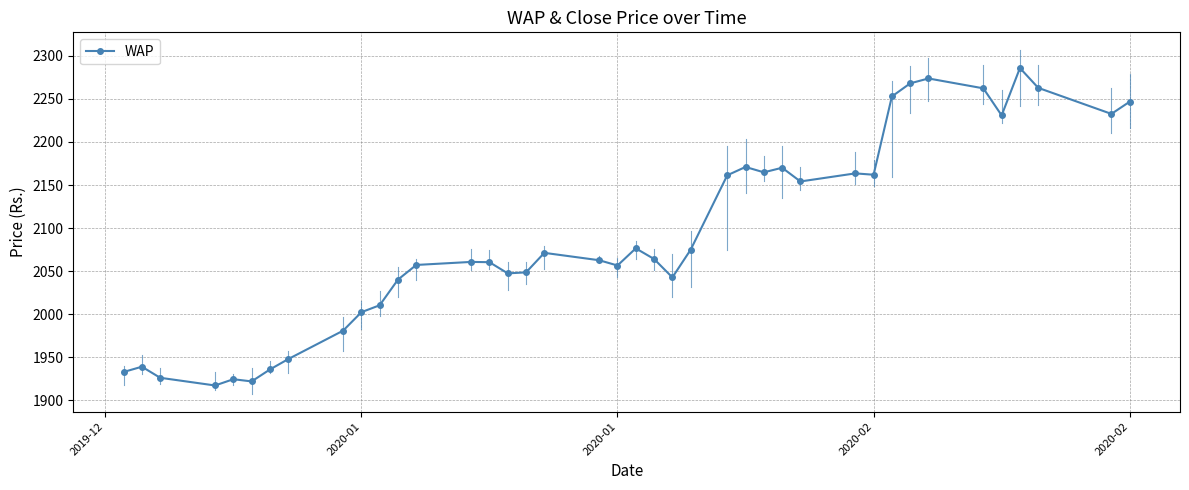

What is the minimum value shown in the chart?

1917.4